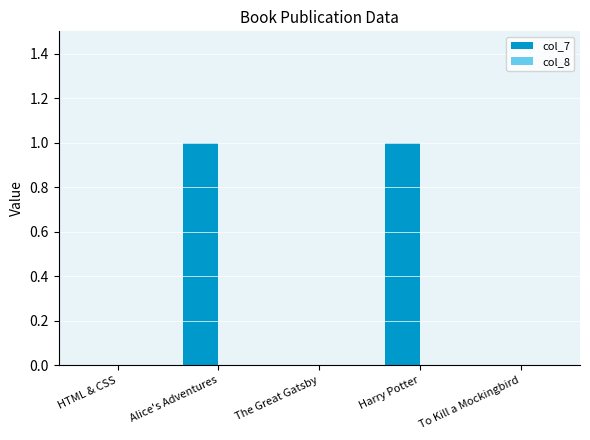

Which has a higher value, Alice's Adventures or The Great Gatsby?

Alice's Adventures